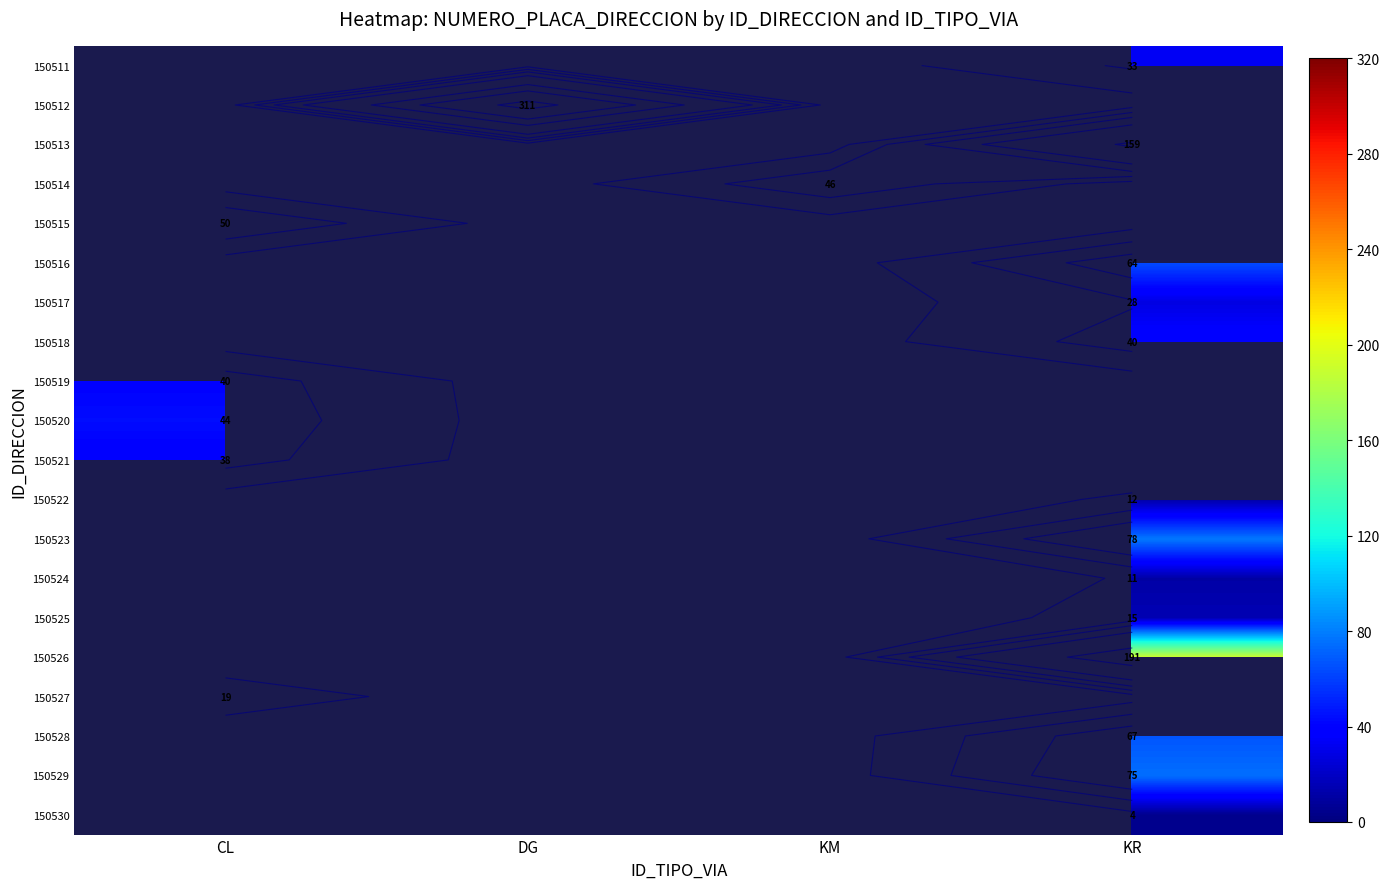

Which label corresponds to the smallest value in the chart?

KR